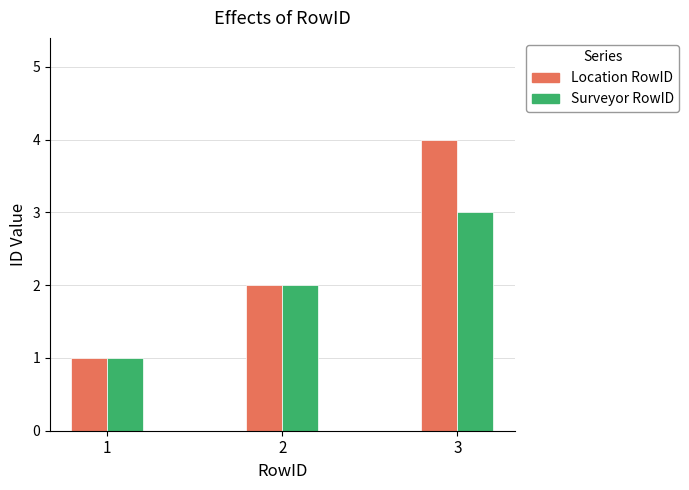

Count the number of categories in the chart.

3